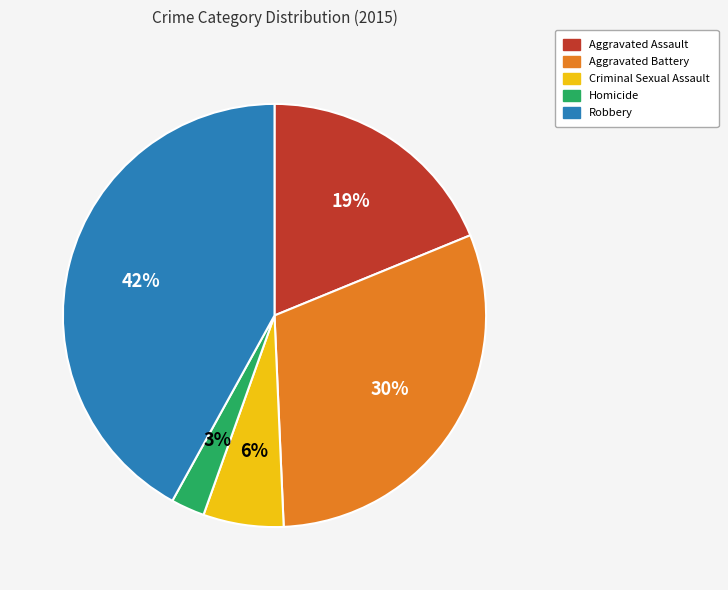

Which category has the biggest portion of the pie?

Robbery